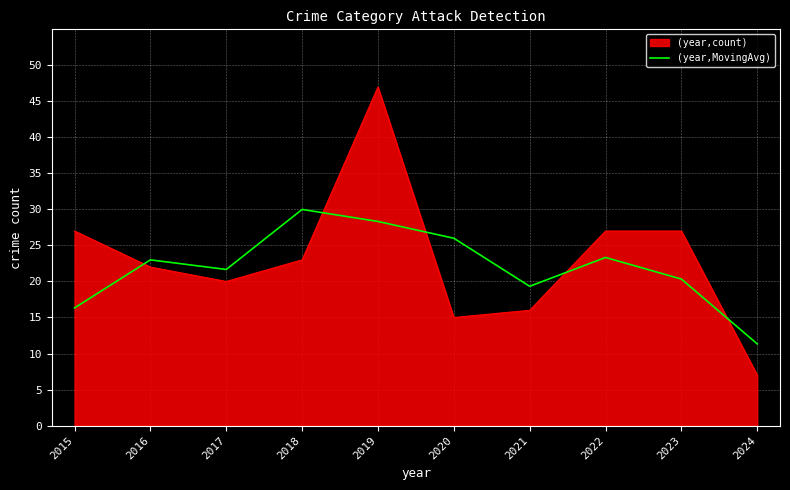

How many times do (year,count) and (year,MovingAvg) cross each other?

5